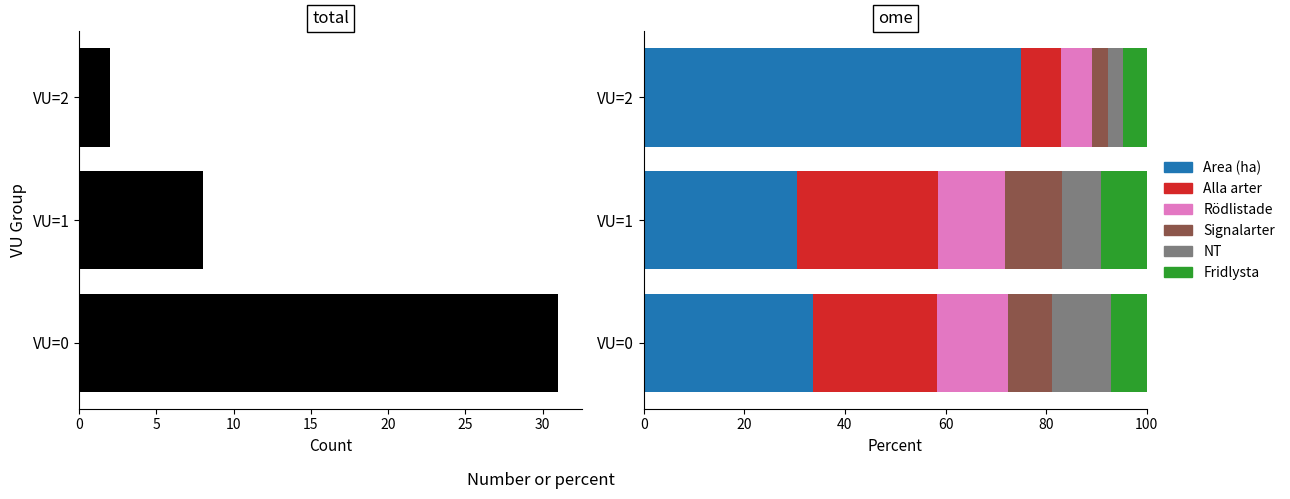

What is the greatest value displayed?

31